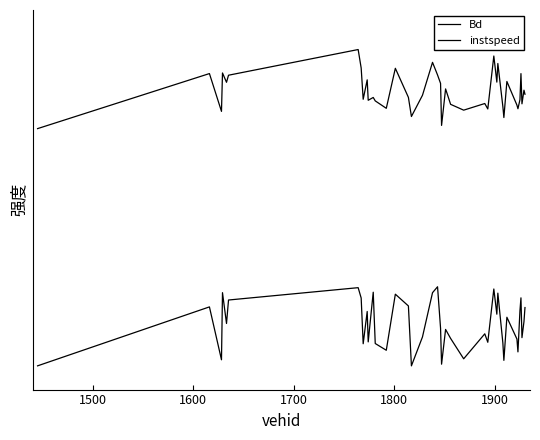

Does the chart have visible grid lines?

No